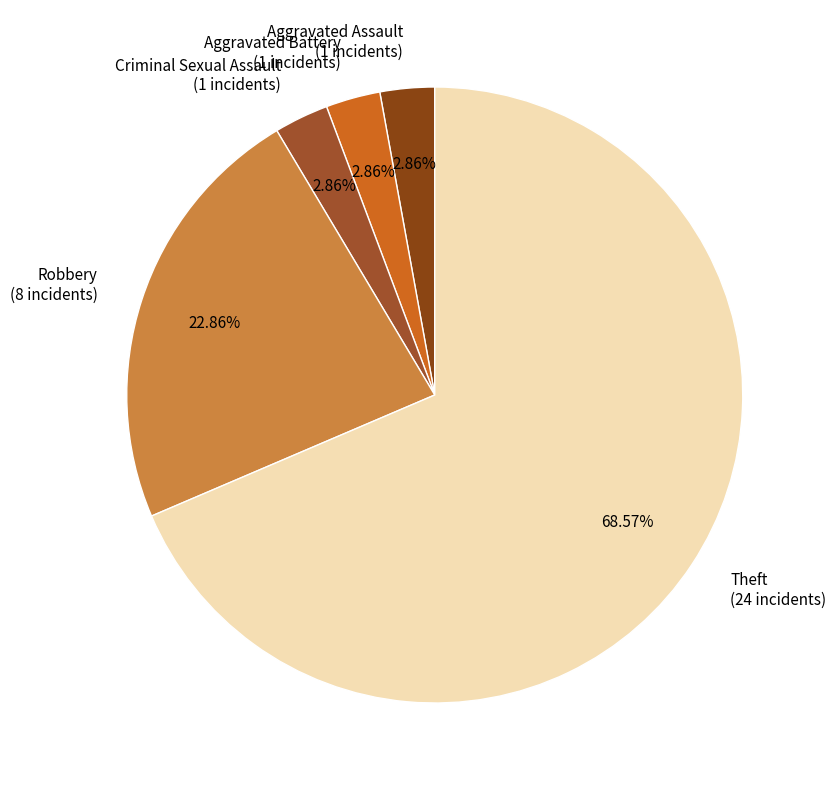

Which has a higher value, Theft (24 incidents) or Robbery (8 incidents)?

Theft (24 incidents)